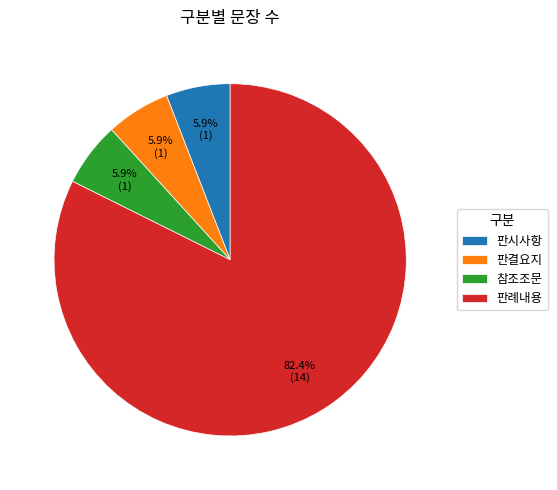

Is it true that 참조조문 is 16% of the pie?

False